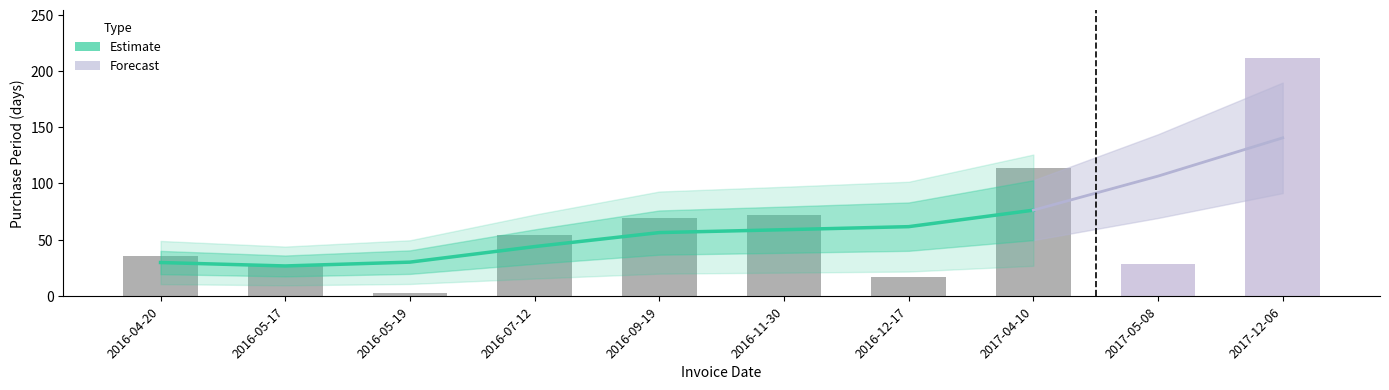

True or false: the data shows 36 at 2016-05-17.

False